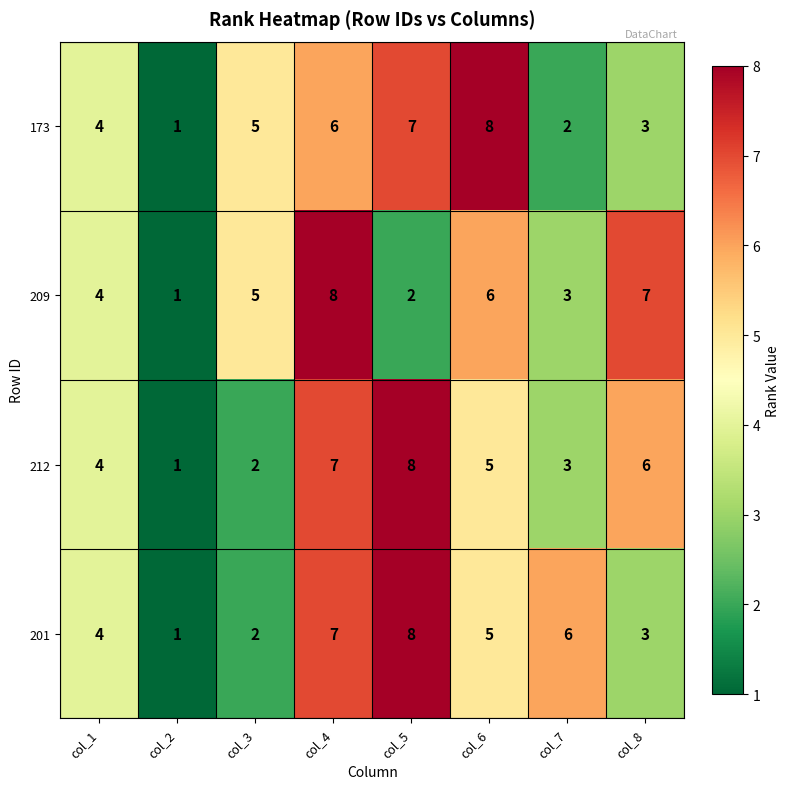

Is the value of 173 at col_1 greater than the value of 209 at col_5?

Yes